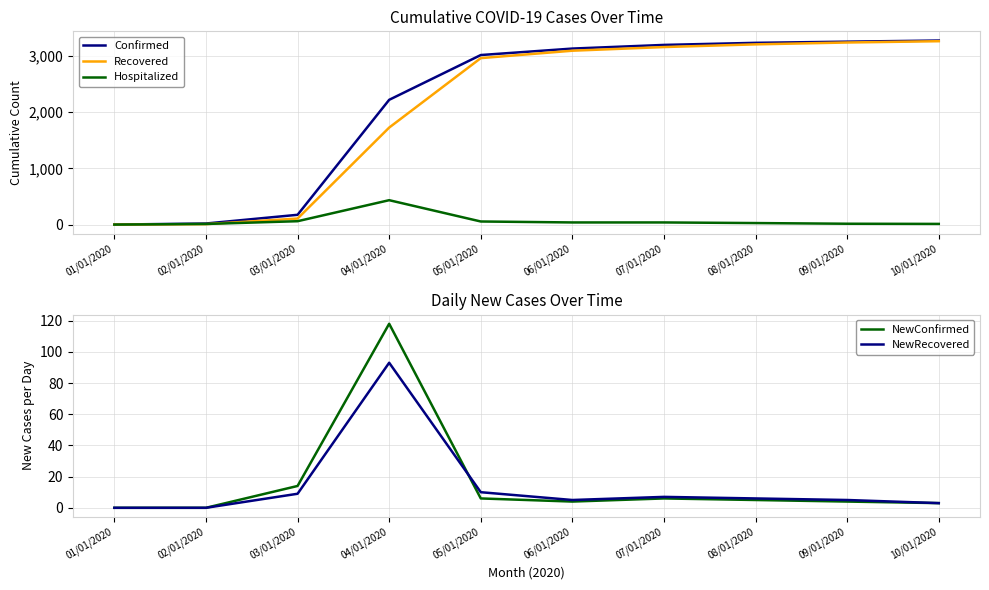

Rank the series by their maximum value, from lowest to highest.

NewRecovered, NewConfirmed, Hospitalized, Recovered, Confirmed